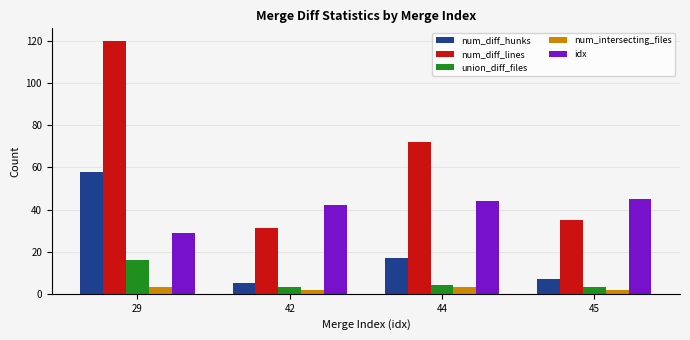

What is the average value of the idx series?

40